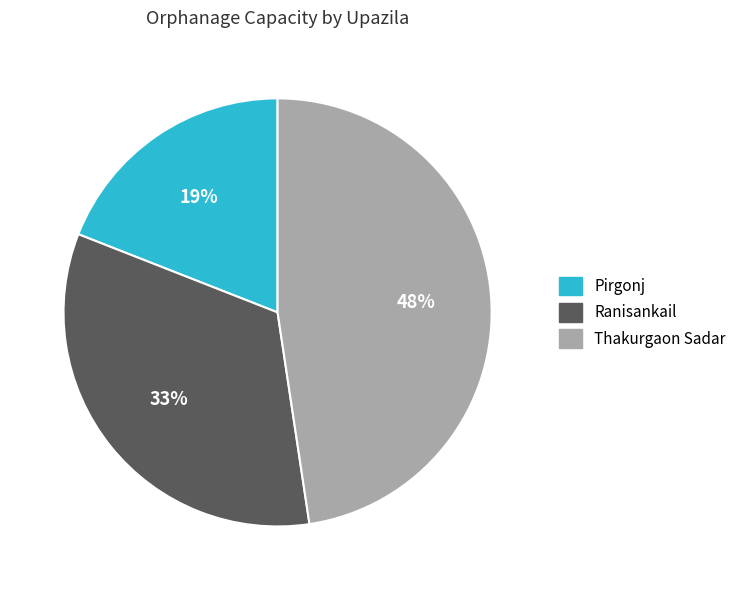

Does any single category account for the majority?

No